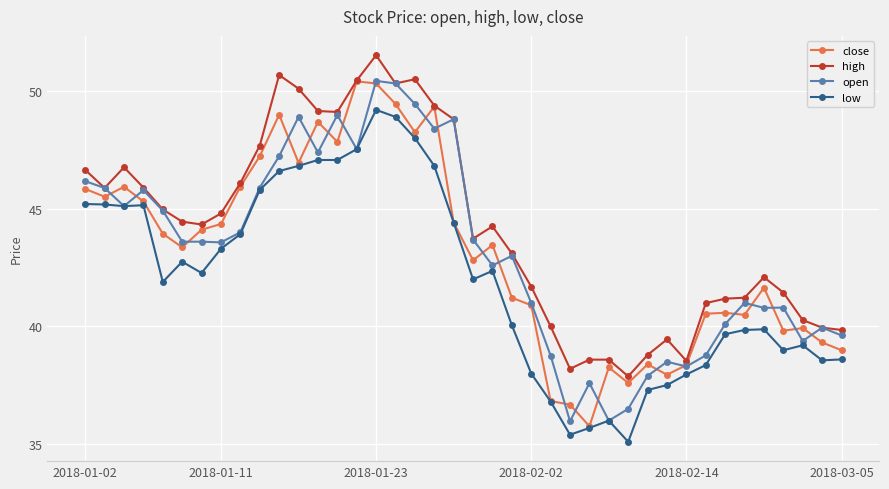

What is the value of the open point at the 31st from the left?

38.5